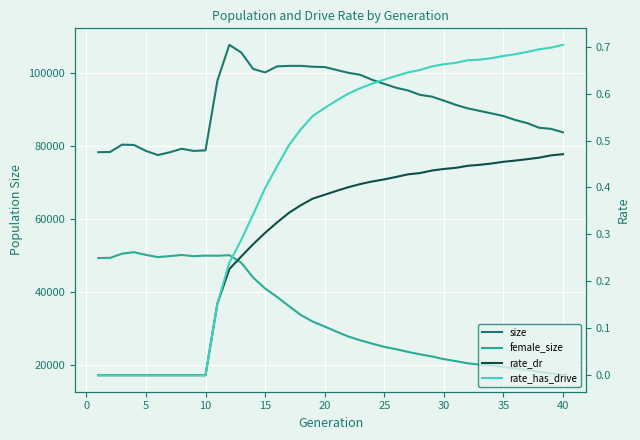

True or false: female_size and rate_has_drive cross at least once.

False